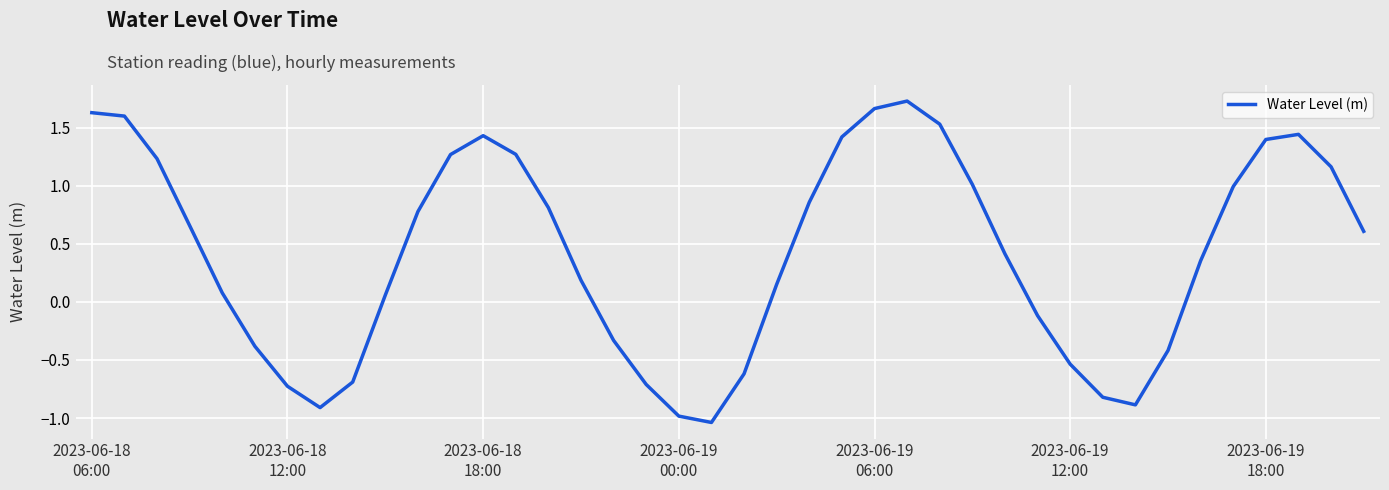

What is the difference between the maximum and minimum values?

2.8